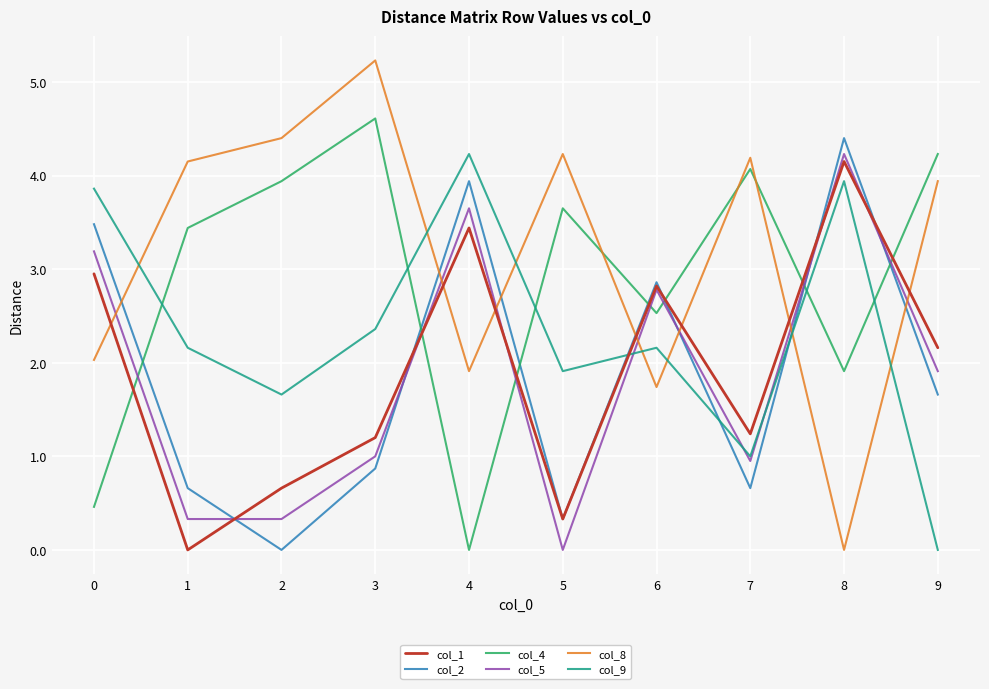

How many positive values does the col_8 series have?

9